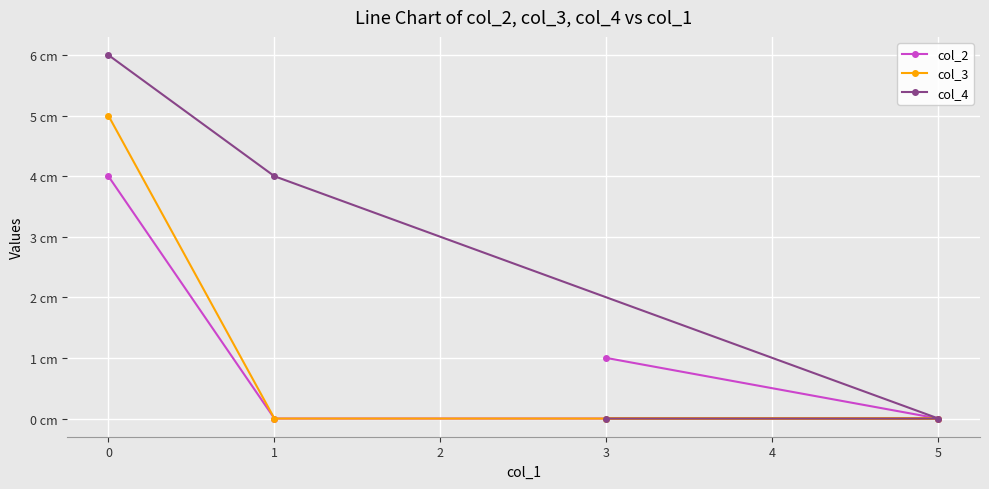

What is the highest value of the col_2 series?

4